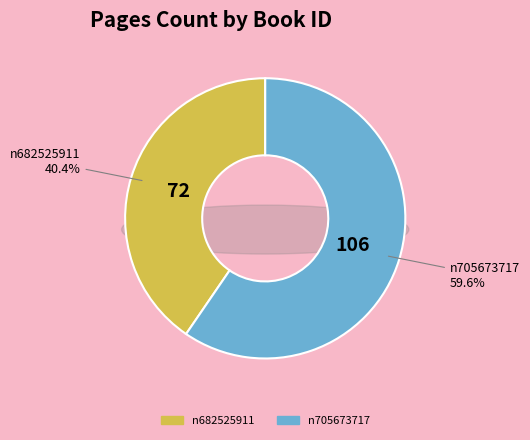

To the nearest percent, what percentage of the pie is n705673717?

60%